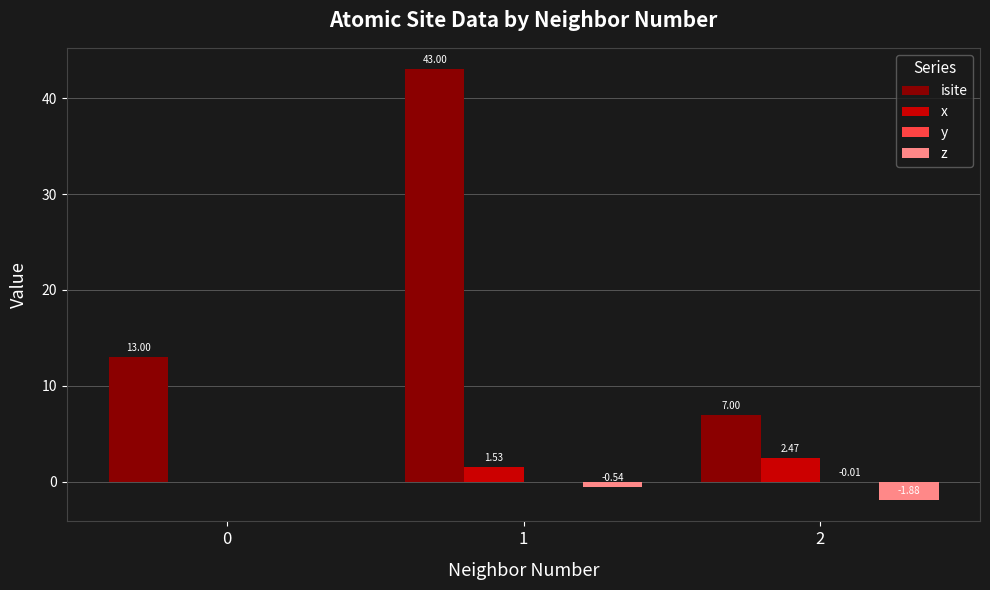

Which series changed the most between 0 and 2?

isite